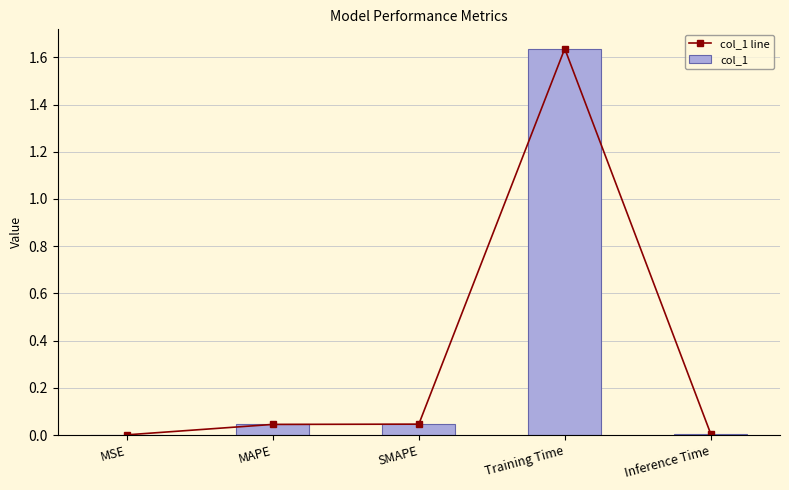

What is the label of the 4th bar from the right?

MAPE